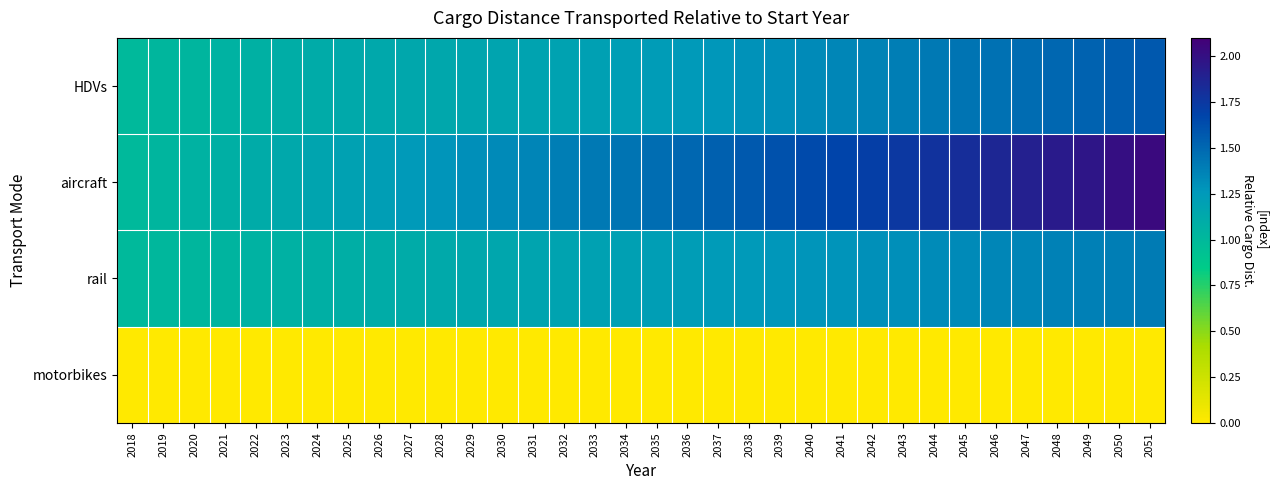

Reading left to right, what are all the values shown in this chart?

HDVs: 2018=1.0	2019=1.0	2020=1.0	2021=1.1	2022=1.1	2023=1.1	2024=1.1	2025=1.1	2026=1.1	2027=1.1	2028=1.1	2029=1.2	2030=1.2	2031=1.2	2032=1.2	2033=1.2	2034=1.2	2035=1.2	2036=1.3	2037=1.3	2038=1.3	2039=1.3	2040=1.3	2041=1.3	2042=1.4	2043=1.4	2044=1.4	2045=1.4	2046=1.5	2047=1.5	2048=1.5	2049=1.5	2050=1.6	2051=1.6
aircraft: 2018=1.0	2019=1.0	2020=1.1	2021=1.1	2022=1.1	2023=1.1	2024=1.2	2025=1.2	2026=1.2	2027=1.2	2028=1.3	2029=1.3	2030=1.3	2031=1.4	2032=1.4	2033=1.4	2034=1.4	2035=1.5	2036=1.5	2037=1.5	2038=1.6	2039=1.6	2040=1.6	2041=1.7	2042=1.7	2043=1.7	2044=1.8	2045=1.8	2046=1.9	2047=1.9	2048=1.9	2049=2.0	2050=2.0	2051=2.0
rail: 2018=1.0	2019=1.0	2020=1.0	2021=1.0	2022=1.1	2023=1.1	2024=1.1	2025=1.1	2026=1.1	2027=1.1	2028=1.1	2029=1.1	2030=1.2	2031=1.2	2032=1.2	2033=1.2	2034=1.2	2035=1.2	2036=1.2	2037=1.2	2038=1.3	2039=1.3	2040=1.3	2041=1.3	2042=1.3	2043=1.3	2044=1.3	2045=1.3	2046=1.3	2047=1.4	2048=1.4	2049=1.4	2050=1.4	2051=1.4
motorbikes: 2018=0.0	2019=0.0	2020=0.0	2021=0.0	2022=0.0	2023=0.0	2024=0.0	2025=0.0	2026=0.0	2027=0.0	2028=0.0	2029=0.0	2030=0.0	2031=0.0	2032=0.0	2033=0.0	2034=0.0	2035=0.0	2036=0.0	2037=0.0	2038=0.0	2039=0.0	2040=0.0	2041=0.0	2042=0.0	2043=0.0	2044=0.0	2045=0.0	2046=0.0	2047=0.0	2048=0.0	2049=0.0	2050=0.0	2051=0.0